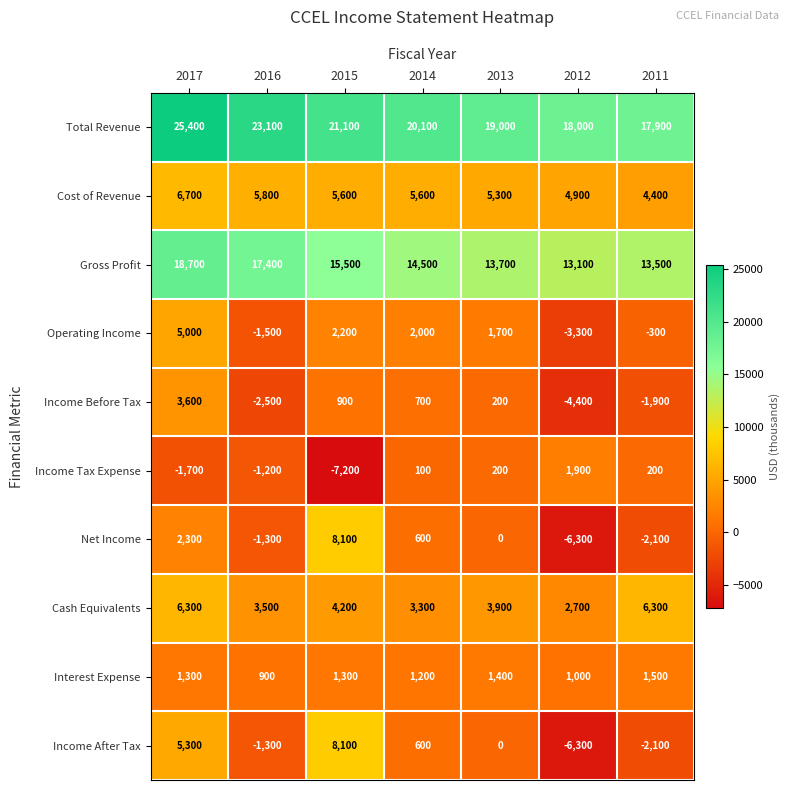

How many data points does each series have?

7